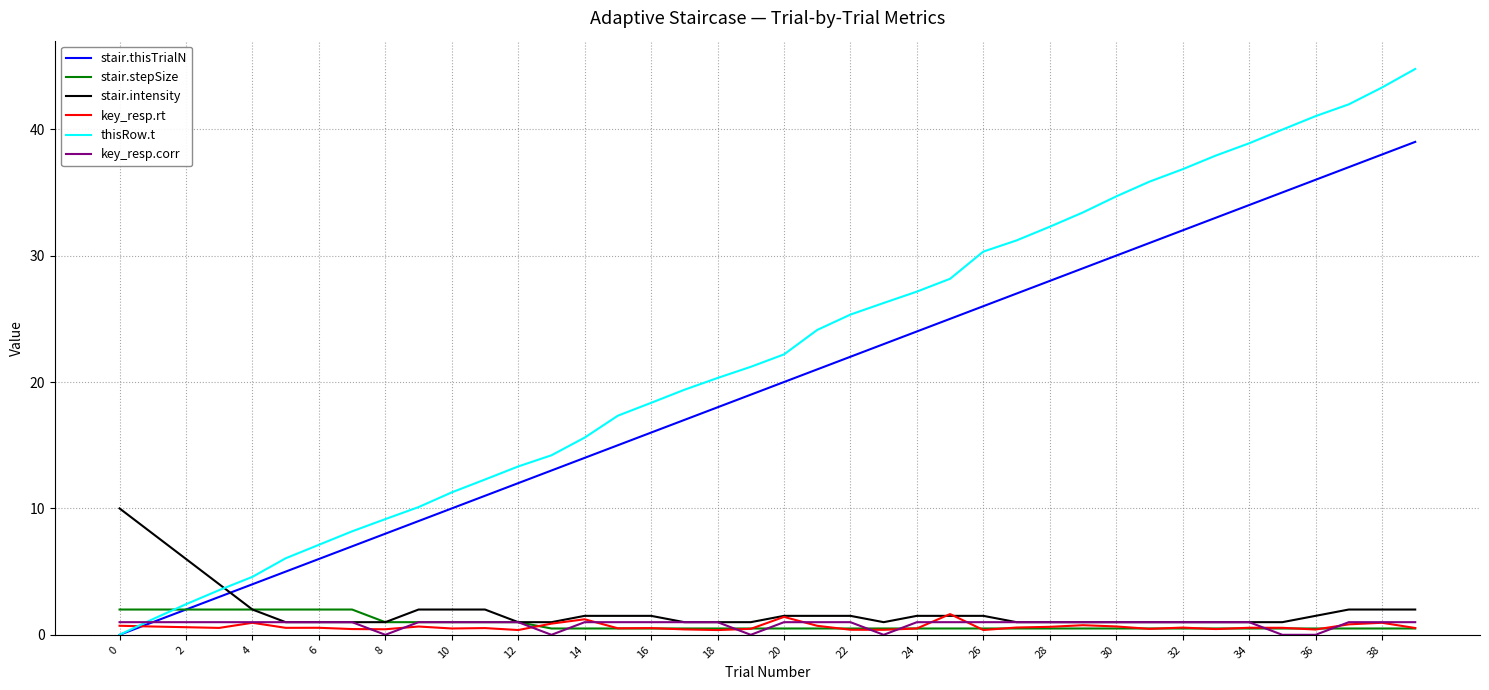

Which series has the largest total across all categories?

thisRow.t